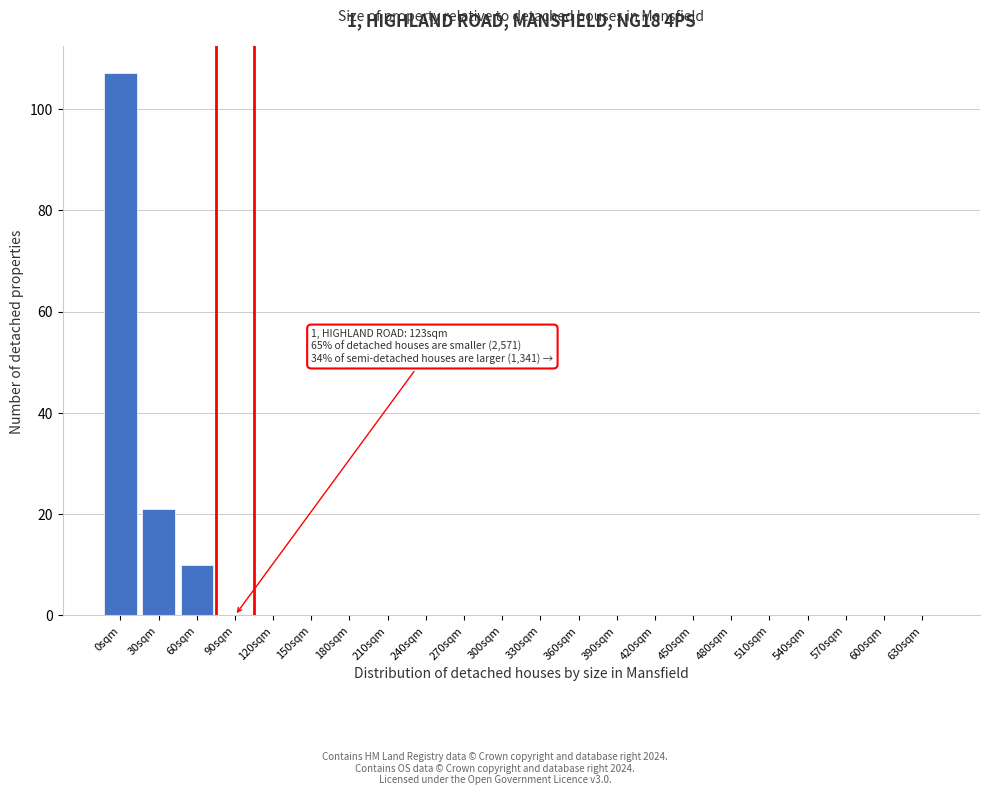

Reading right to left, extract all data points from this chart.

630sqm=0	600sqm=0	570sqm=0	540sqm=0	510sqm=0	480sqm=0	450sqm=0	420sqm=0	390sqm=0	360sqm=0	330sqm=0	300sqm=0	270sqm=0	240sqm=0	210sqm=0	180sqm=0	150sqm=0	120sqm=0	90sqm=0	60sqm=10	30sqm=21	0sqm=107